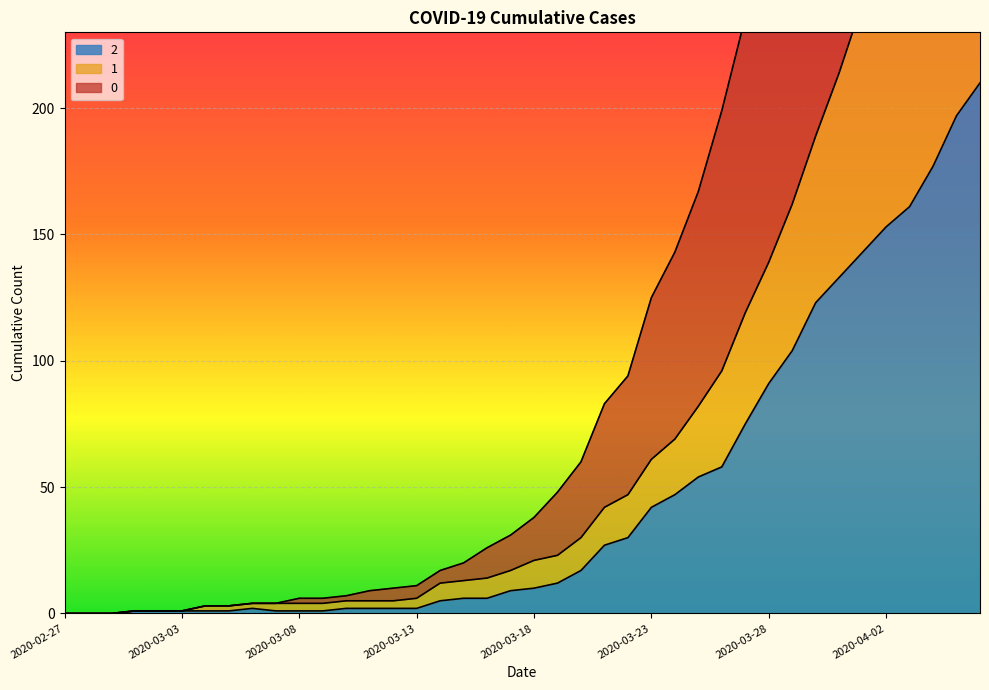

List the series in order of their peak value, lowest first.

2, 1, 0